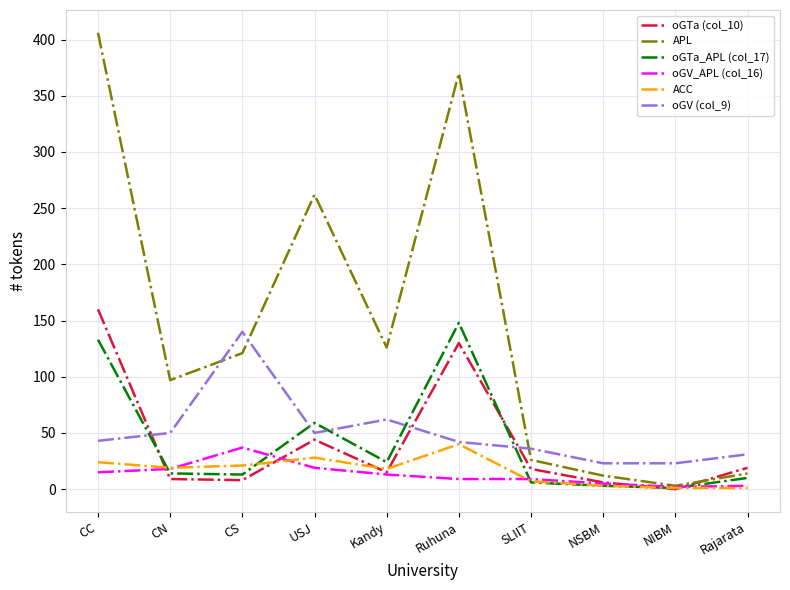

What is the total value across all series at USJ?

462